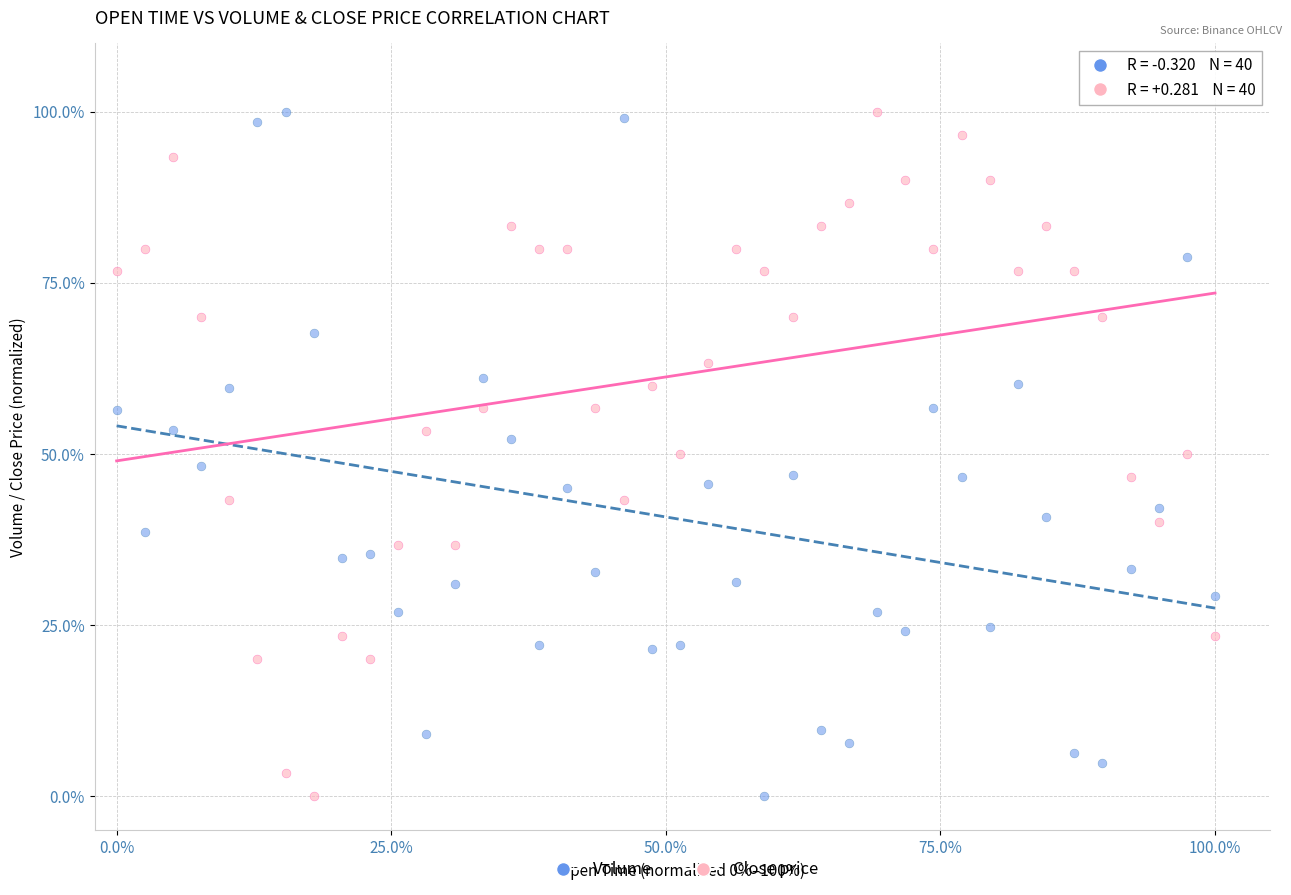

What are all the series names shown in the legend?

Volume, Close price